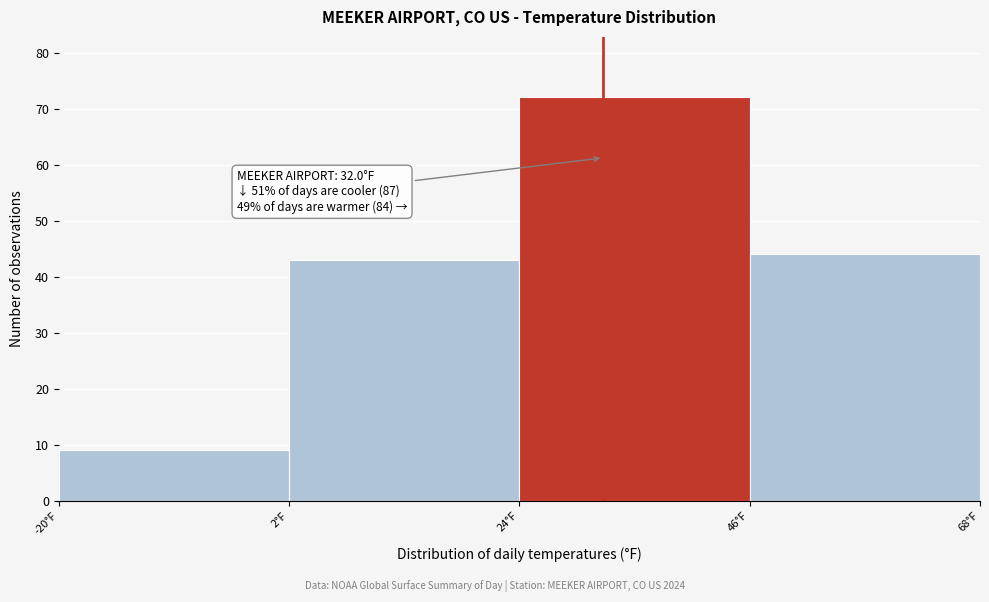

Over which range of the x-axis is the bar tallest?

24 to 46